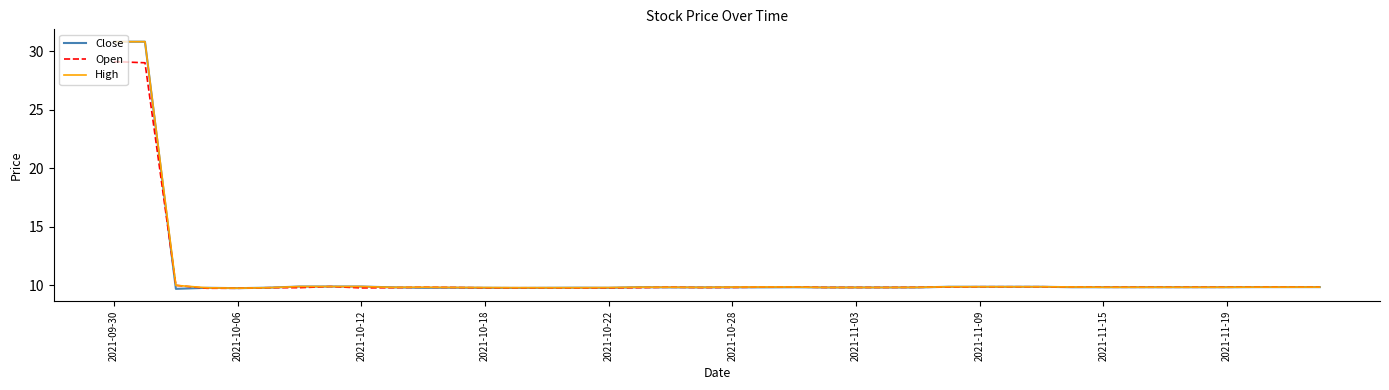

What is the maximum value shown in the chart?

30.8